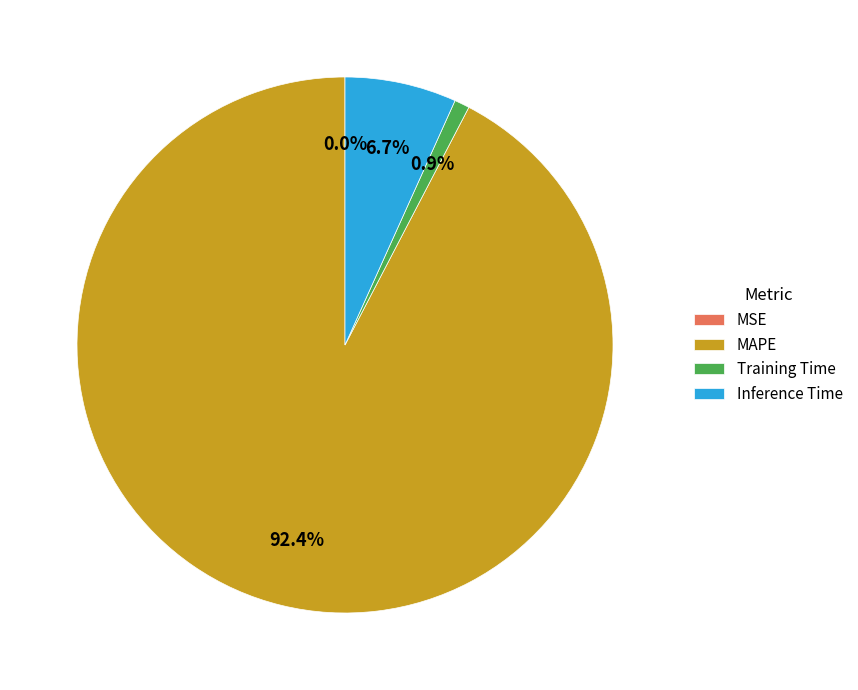

Between Inference Time and Training Time, which is larger?

Inference Time